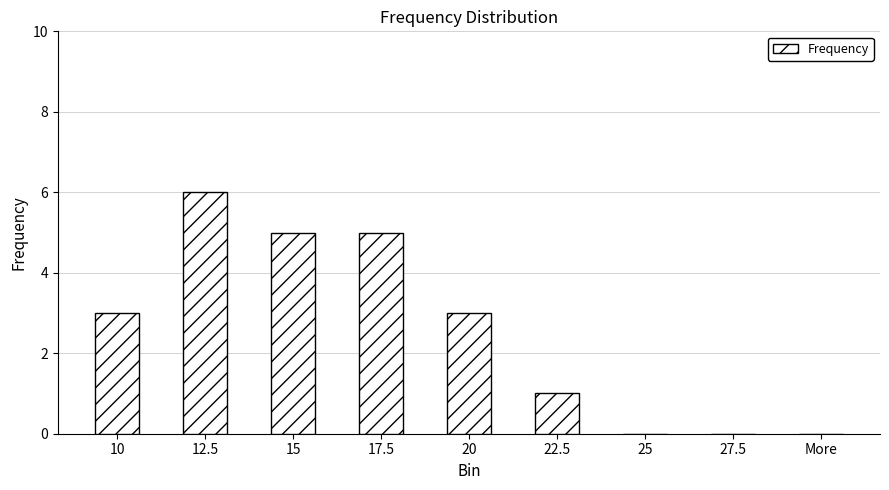

Count the number of categories in the chart.

9